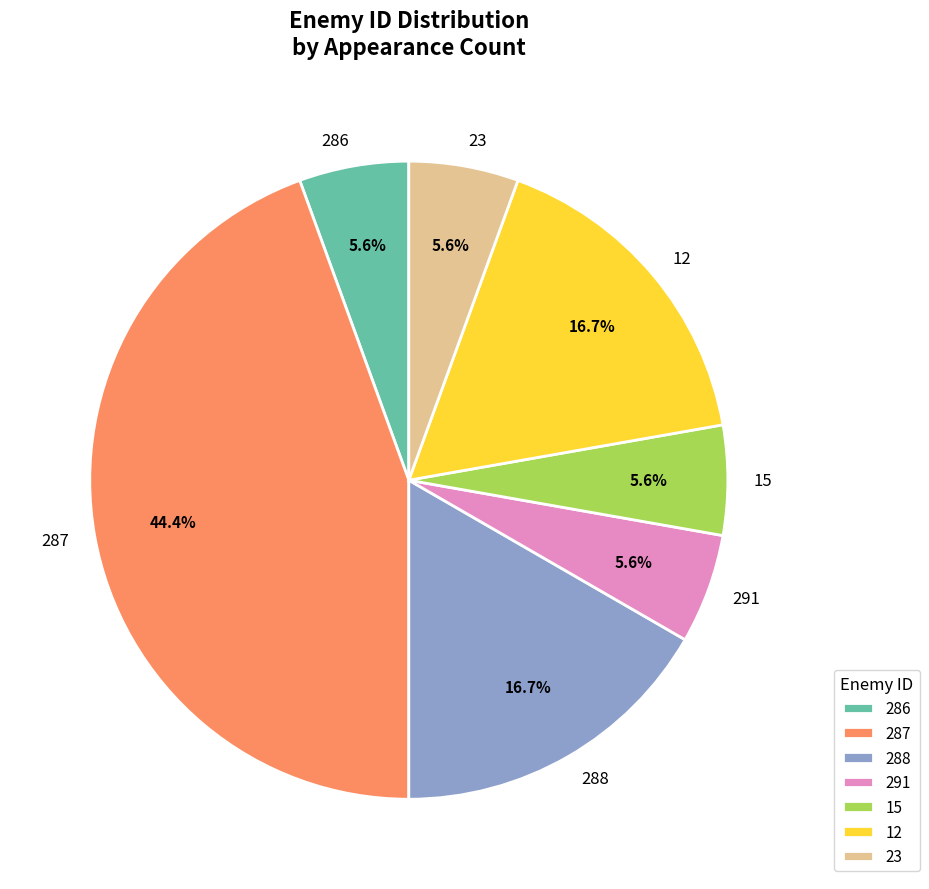

How many slices are in this pie chart?

7